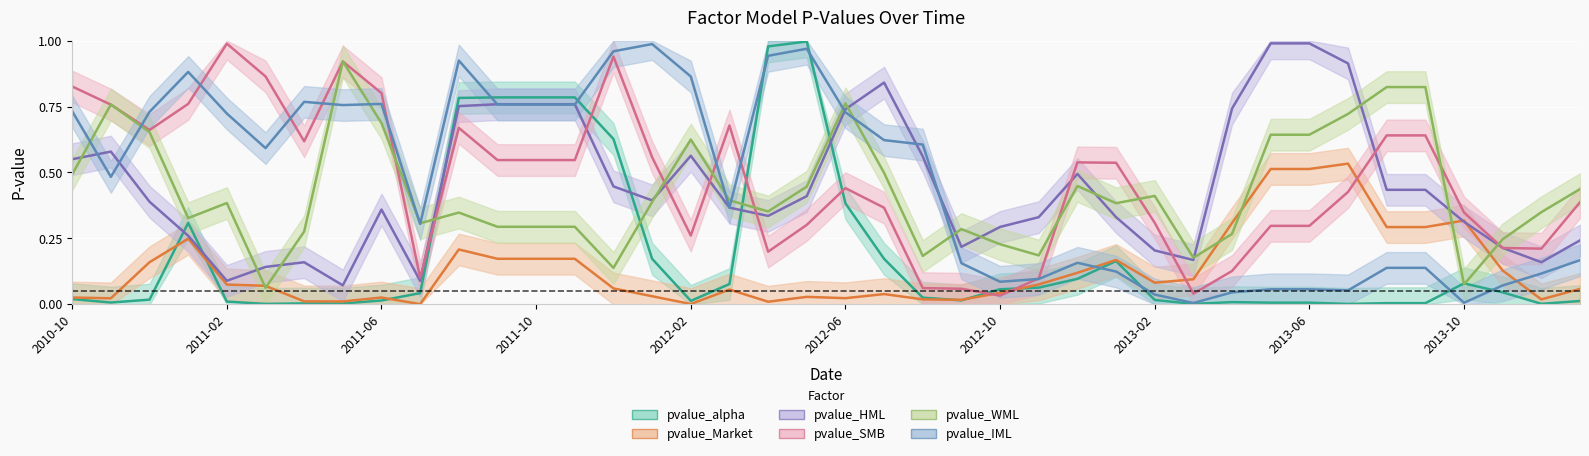

At which label does pvalue_SMB reach its peak?

2011-02